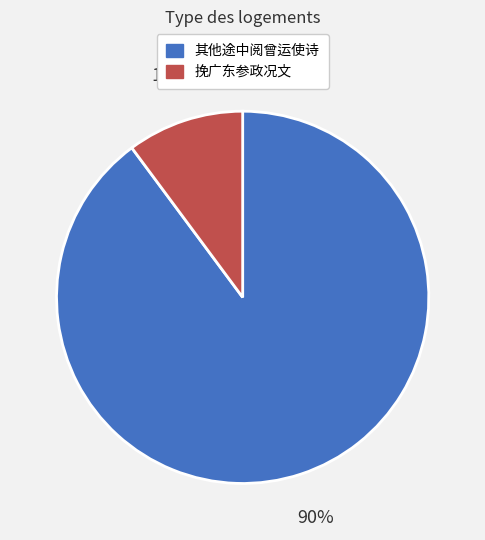

To the nearest percent, what is the average slice percentage?

50%